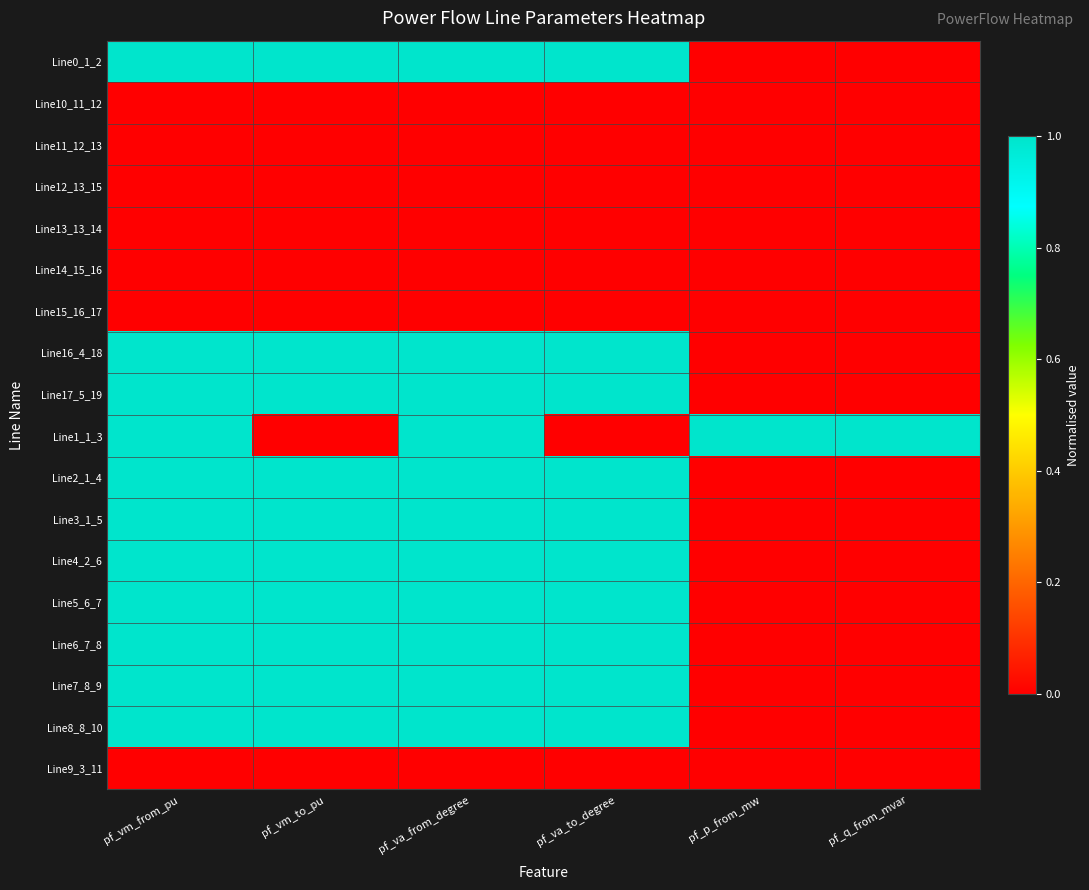

Between pf_vm_from_pu and pf_p_from_mw, which is larger?

pf_vm_from_pu